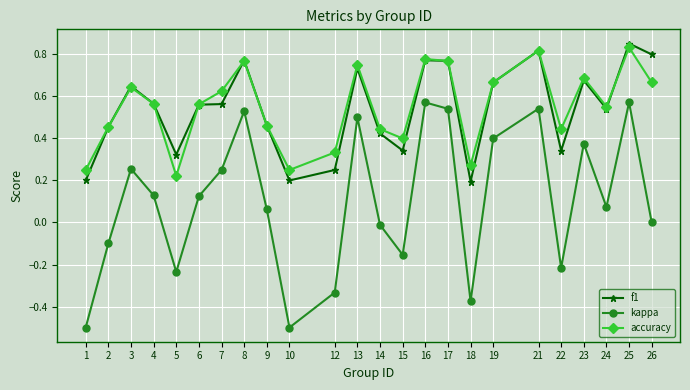

After their last crossing, which series has the higher values: accuracy or f1?

f1